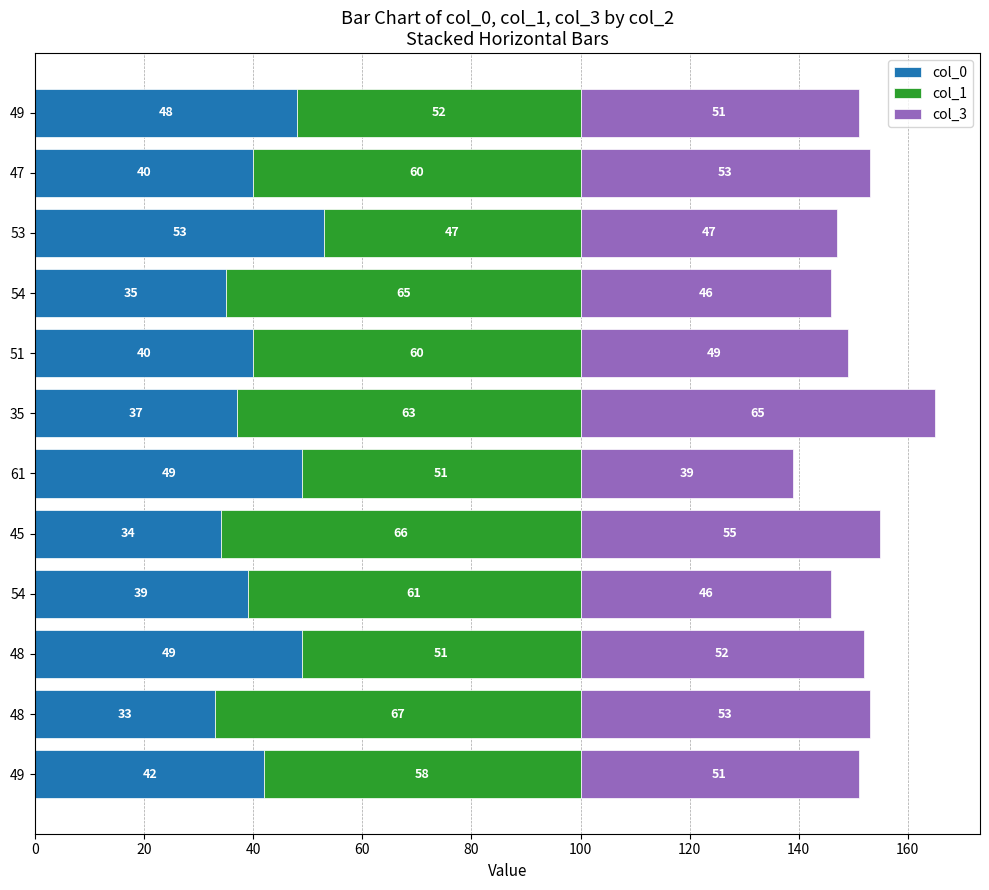

Reading right to left, extract all data points from this chart.

col_0: 48	40	53	35	40	37	49	34	39	49	33	42
col_1: 52	60	47	65	60	63	51	66	61	51	67	58
col_3: 51	53	47	46	49	65	39	55	46	52	53	51